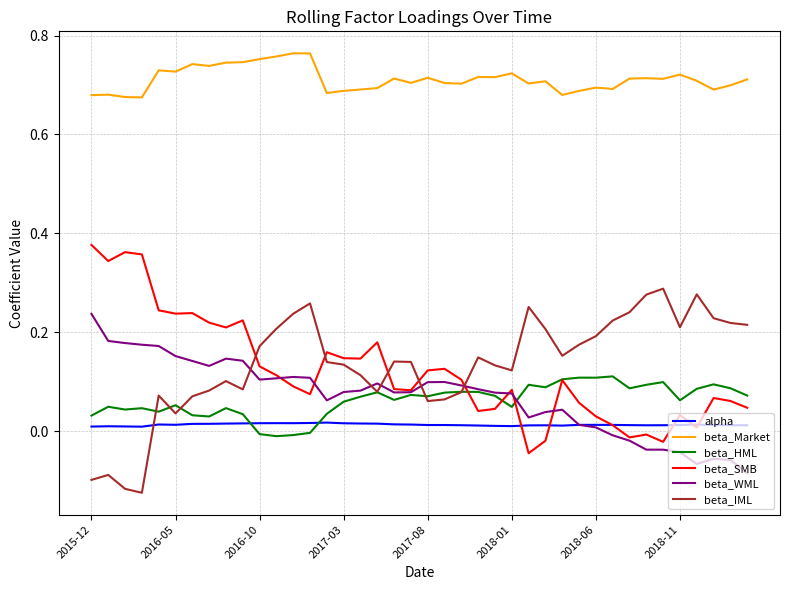

Rank the series by their maximum value, from highest to lowest.

beta_Market, beta_SMB, beta_IML, beta_WML, beta_HML, alpha